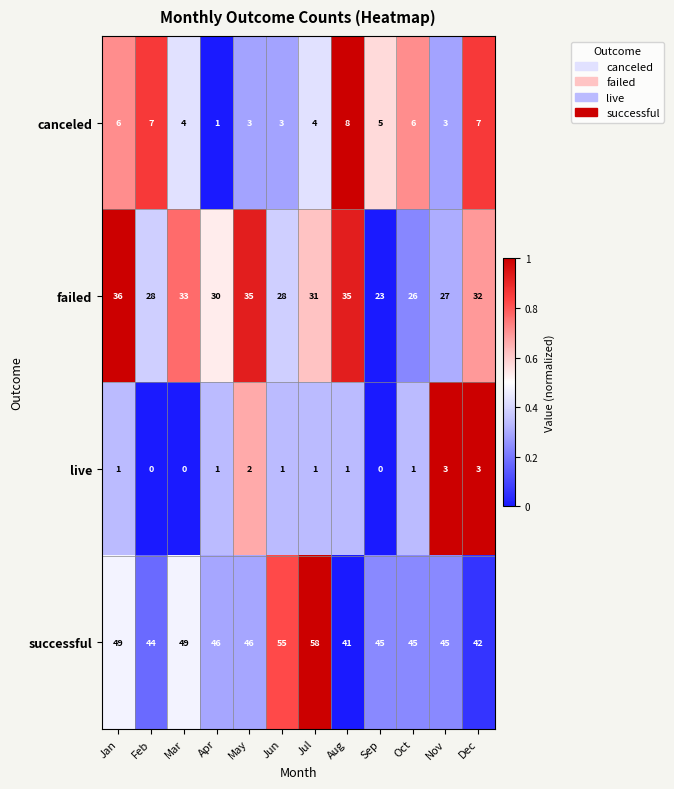

How many categories are shown in the chart?

12